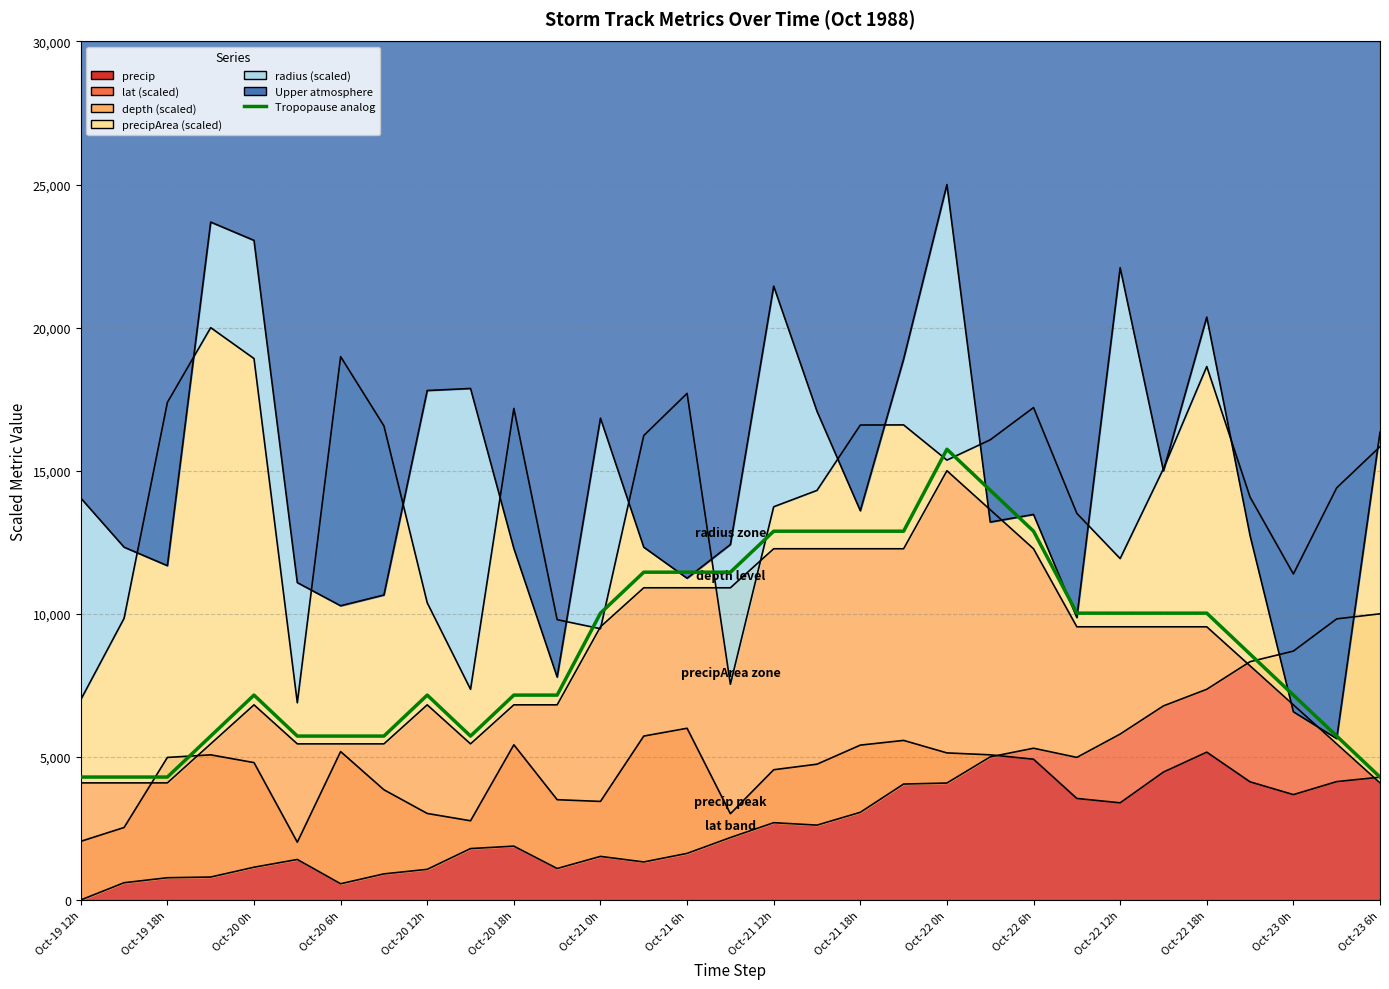

Where is the data nearest to the value 10022?

Oct-21 0h